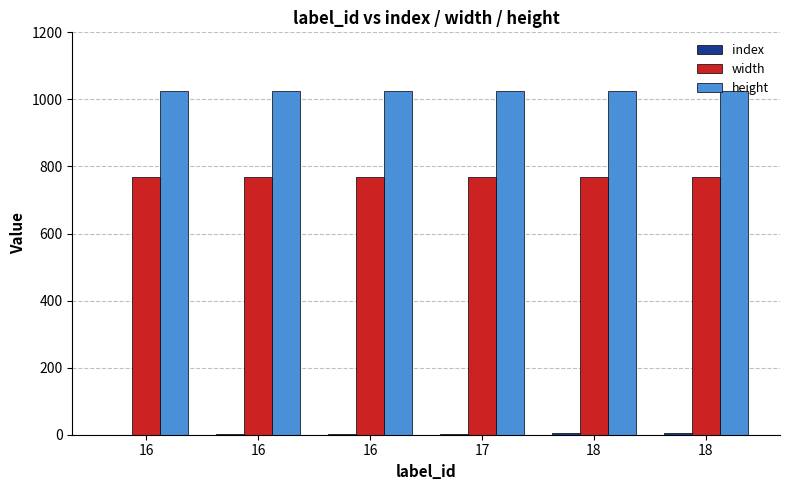

What is the sum of all width values?

4608